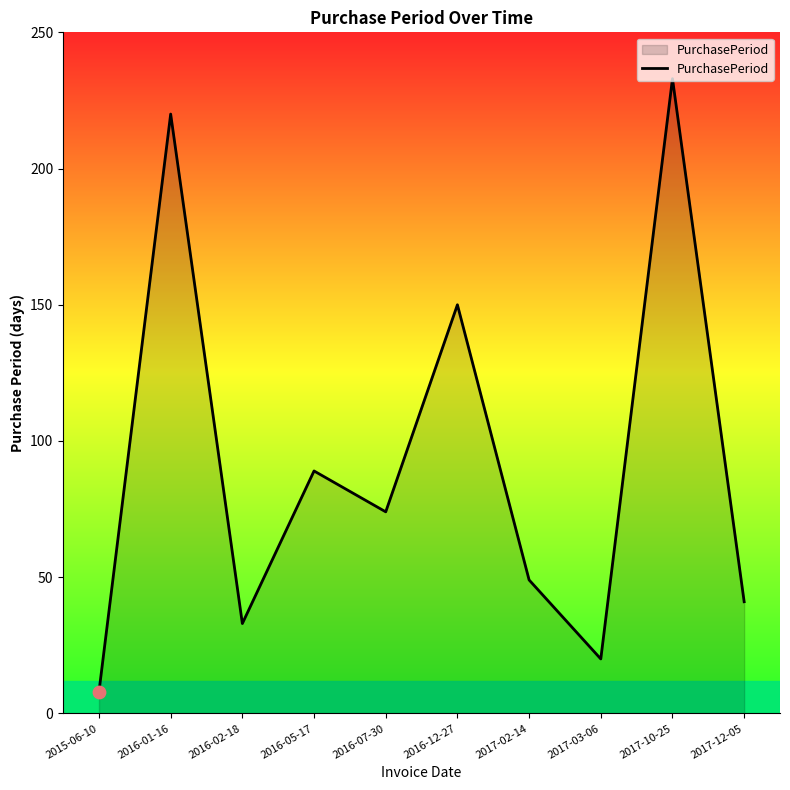

What is the change in value from 2015-06-10 to 2016-05-17?

+81